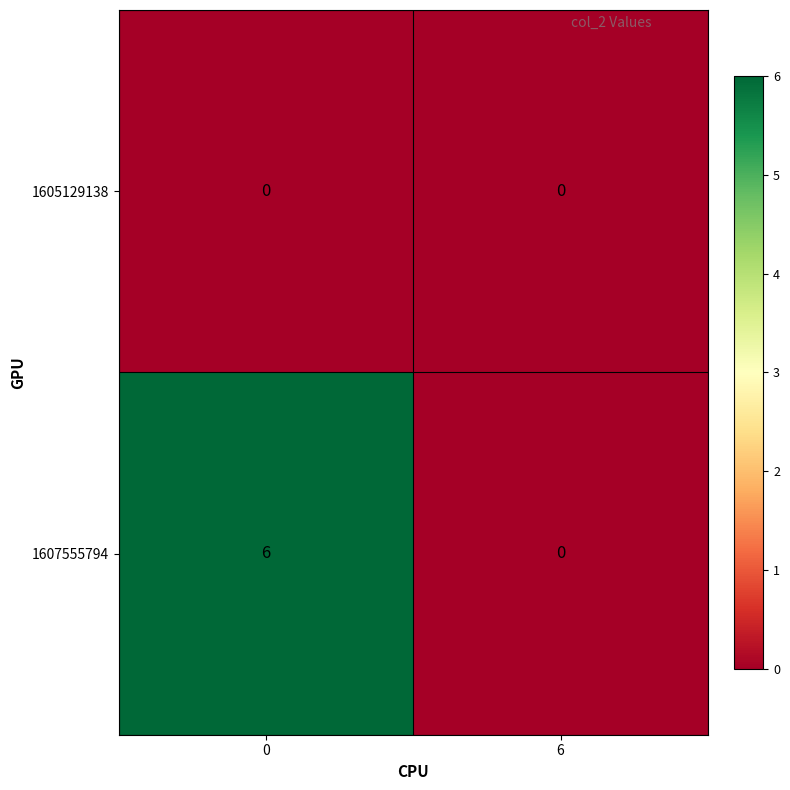

What is the spread (max minus min) of values at 0?

6